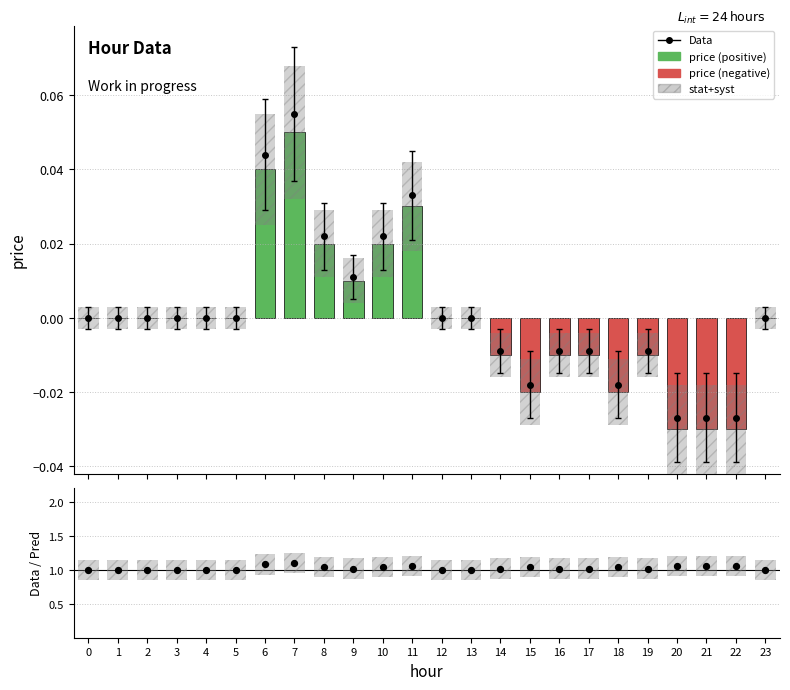

At which category is the sum across all series the highest?

7